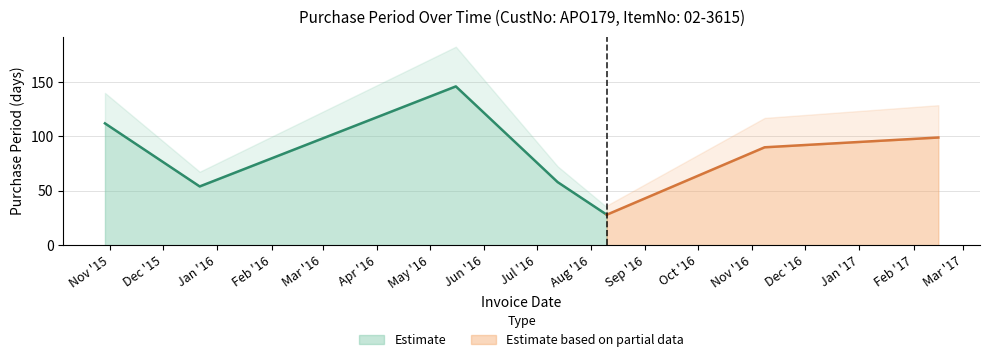

Reading left to right, extract all data points from this chart.

2015-10-29=112	2015-12-22=54	2016-05-16=146	2016-07-13=58	2016-08-10=28	2016-11-08=90	2017-02-15=99